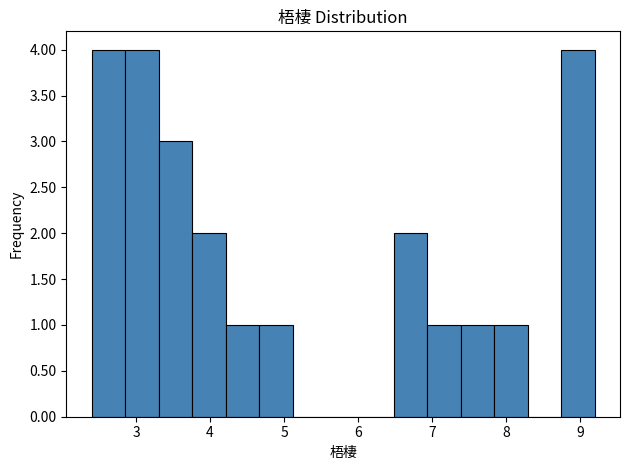

What is the height of the bar covering 4.7 to 5.1 on the x-axis? Neither the bar edges nor the heights are printed on the chart, so give them approximately, as read against the axes.

1